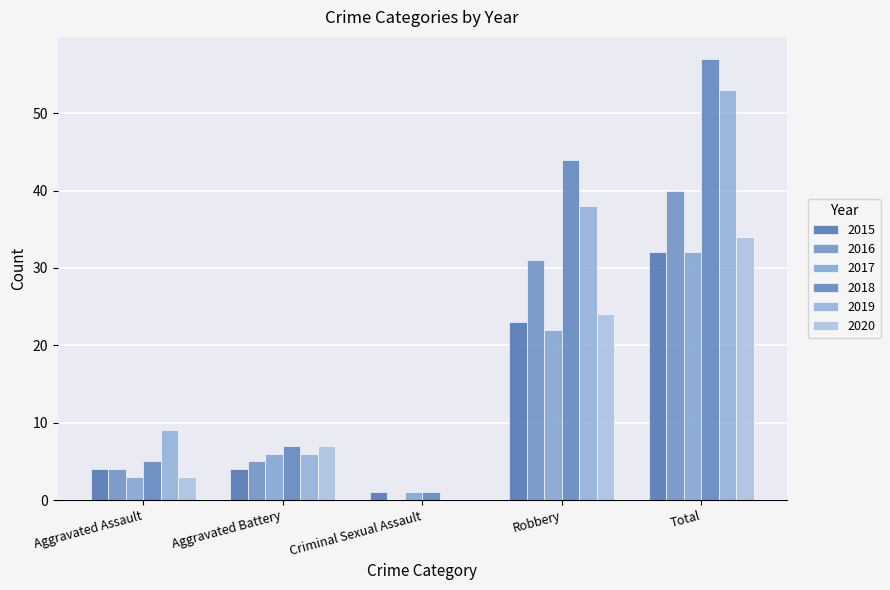

What is the difference between the 2018 values at Aggravated Assault and Total?

52